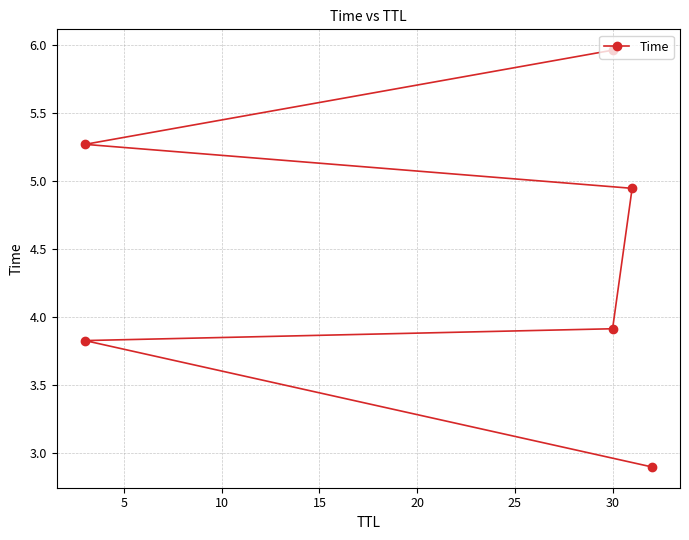

Count the number of categories in the chart.

6